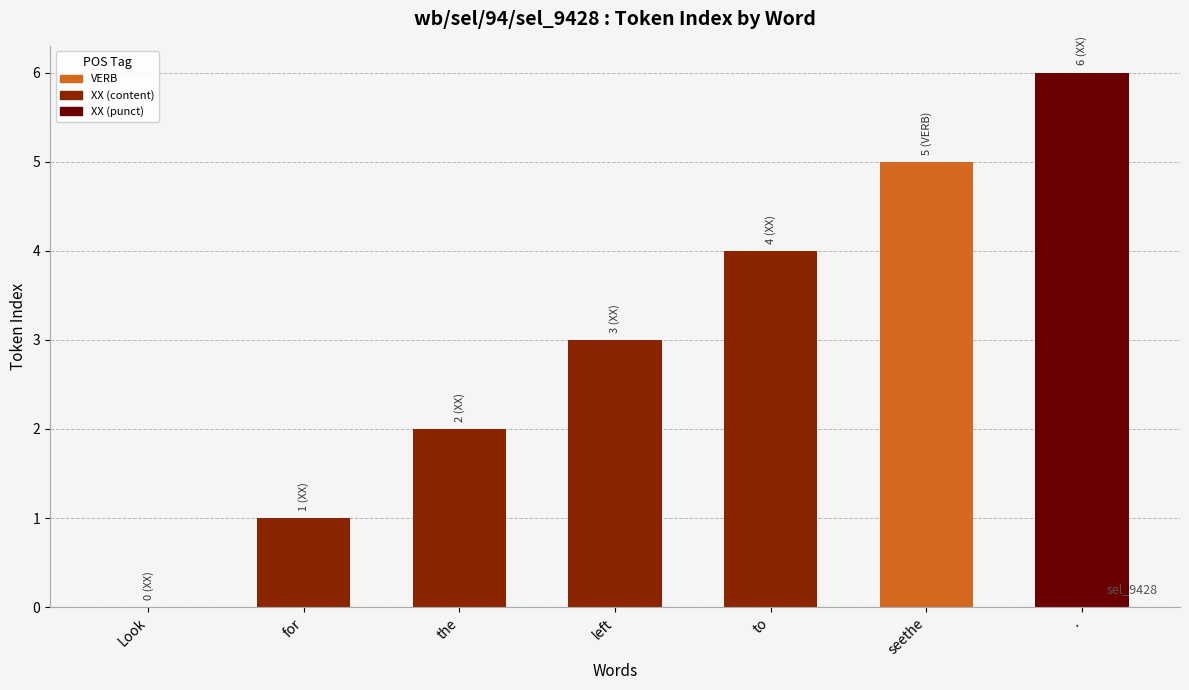

Does the chart contain stacked bars?

No